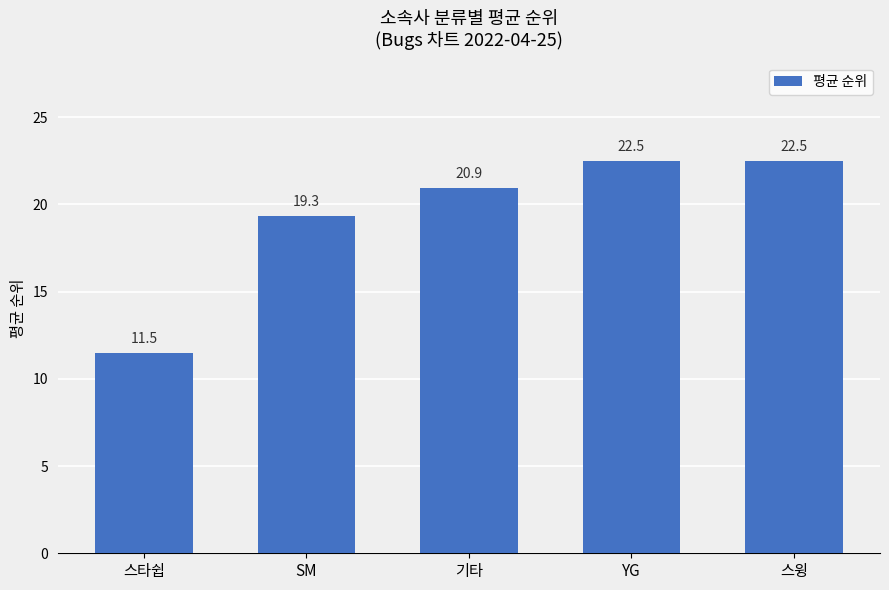

What is the value of the 1st bar from the left?

11.5